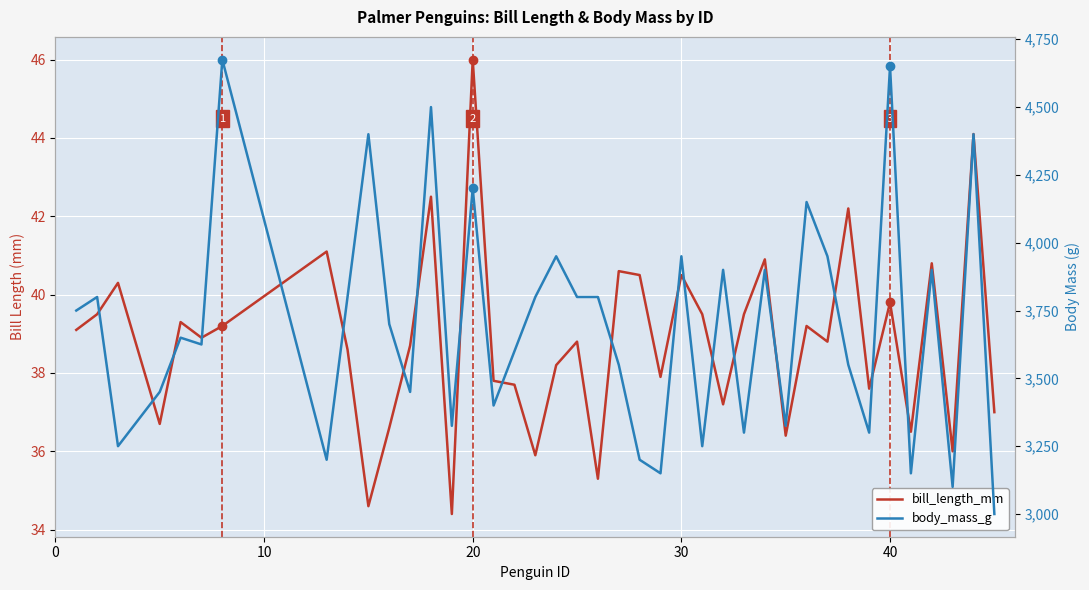

What is the difference between the maximum and second lowest values in the bill_length_mm series?

11.4